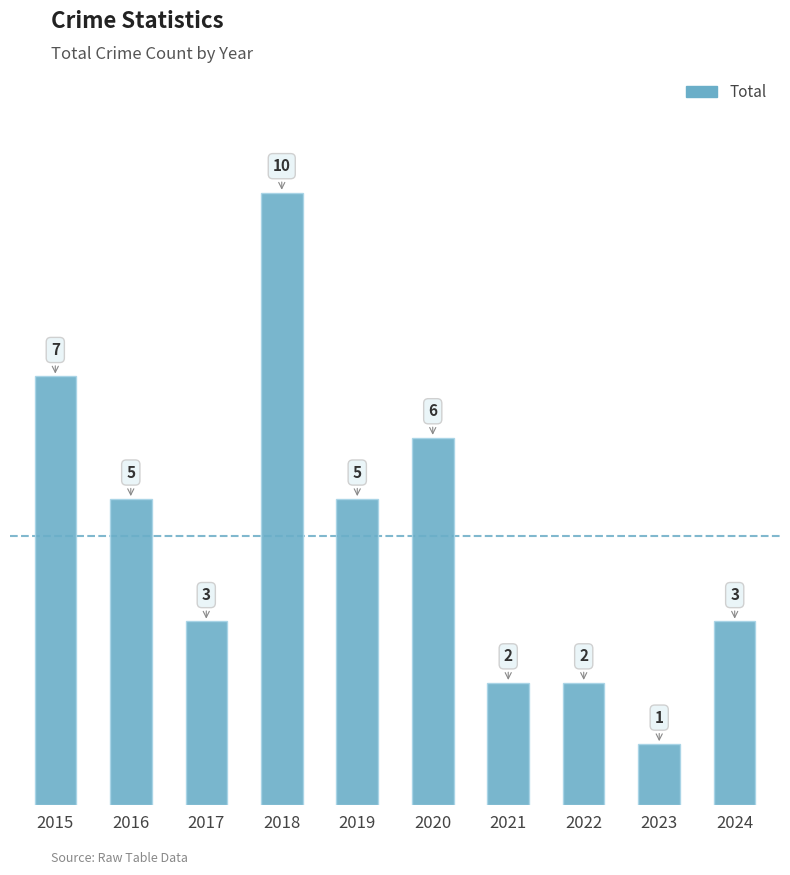

What is the difference between the maximum and minimum values?

9